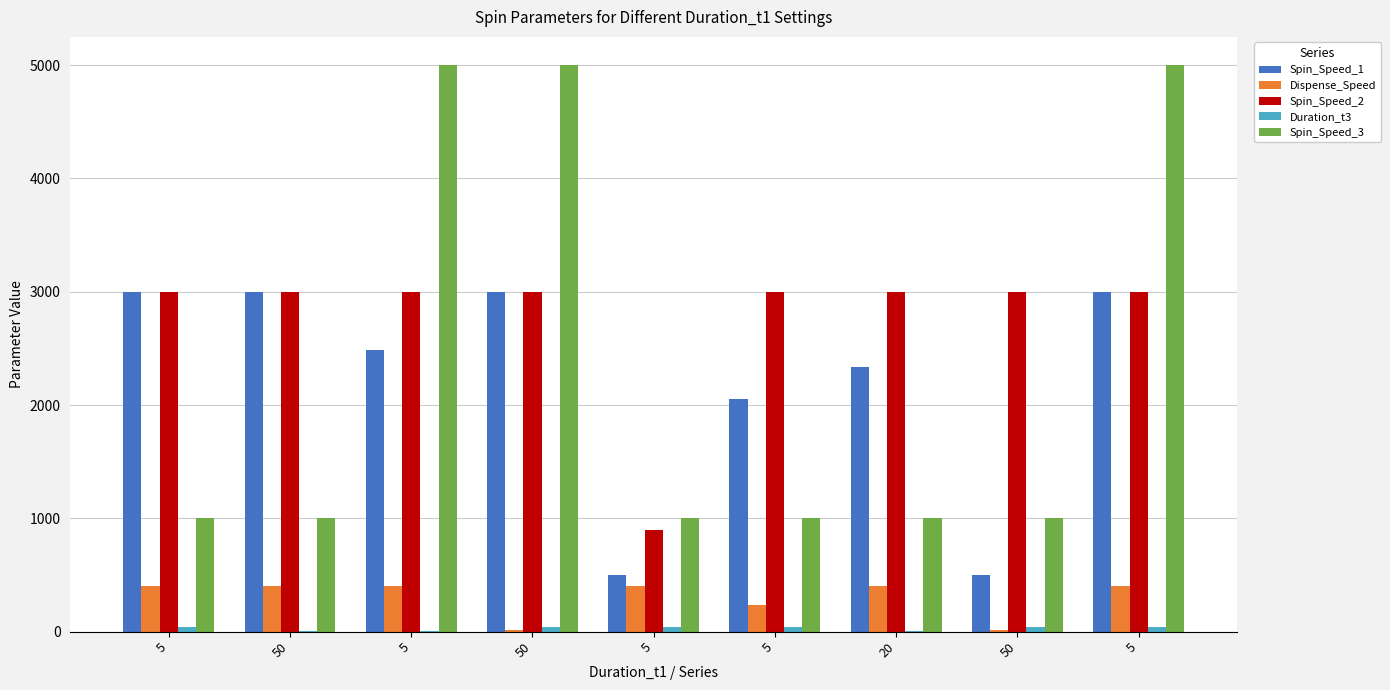

Are the bars horizontal?

No